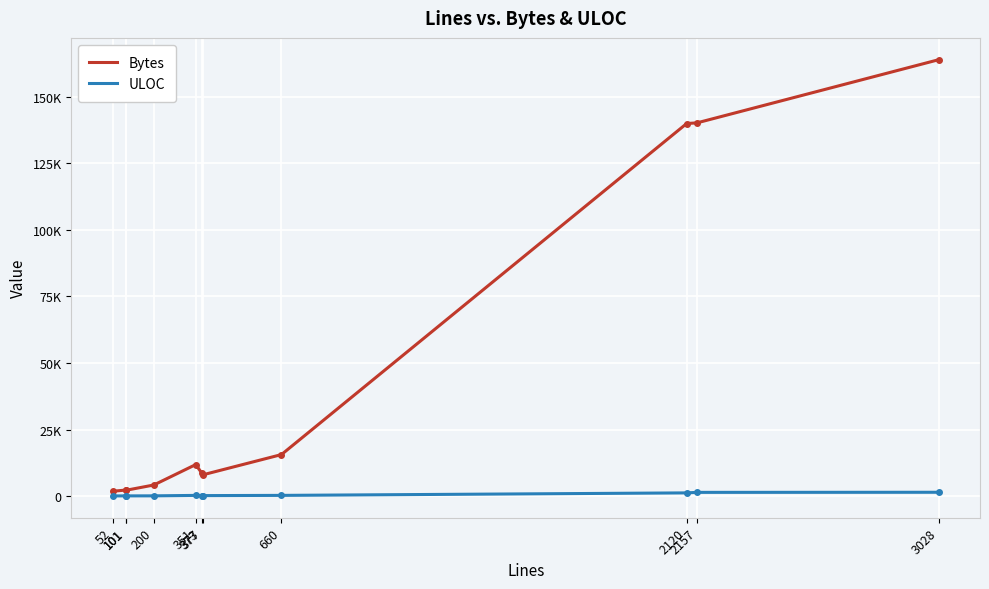

At which label does Bytes reach its minimum?

52